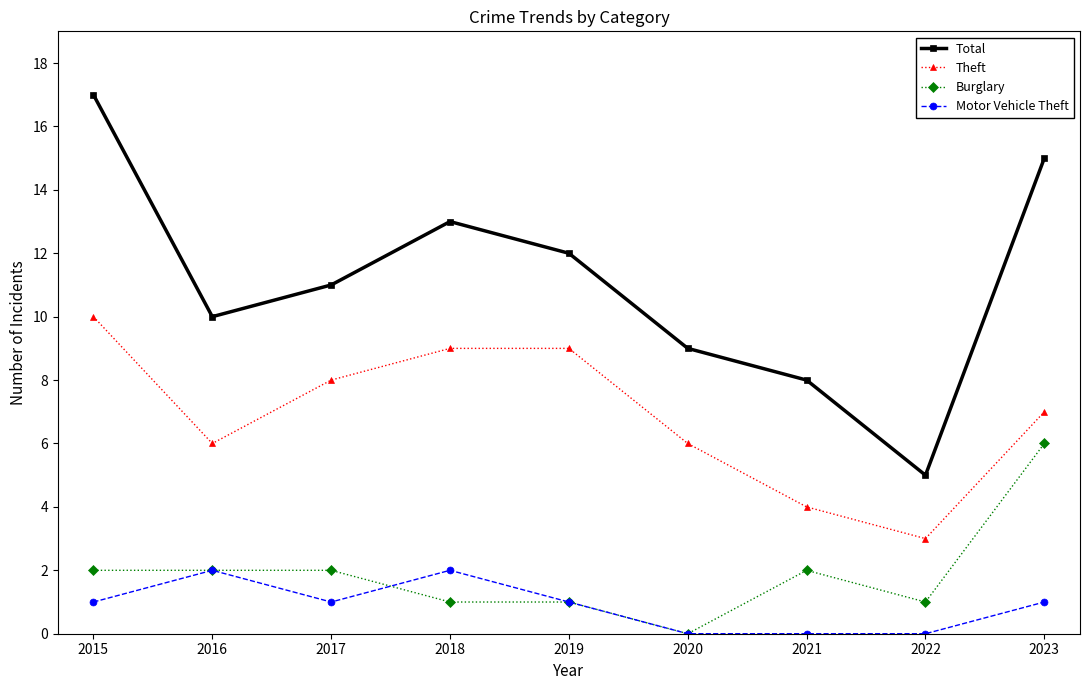

What is the difference between the second highest and second lowest values in the Theft series?

5